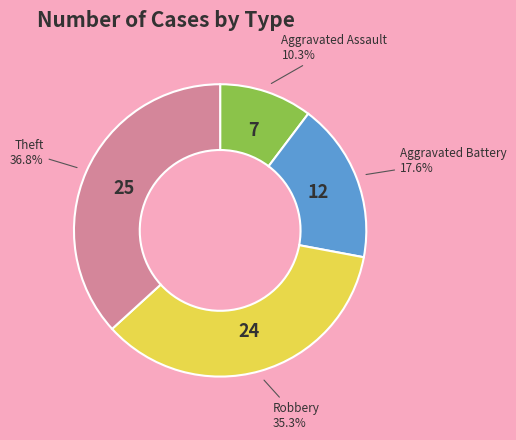

True or false: Aggravated Assault accounts for 10% of the total.

True